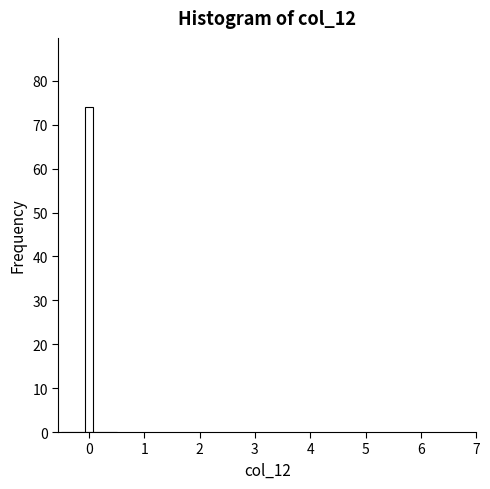

Around what value on the x-axis is the tallest bar? Give the approximate position of its centre, as read against the axis.

0.0